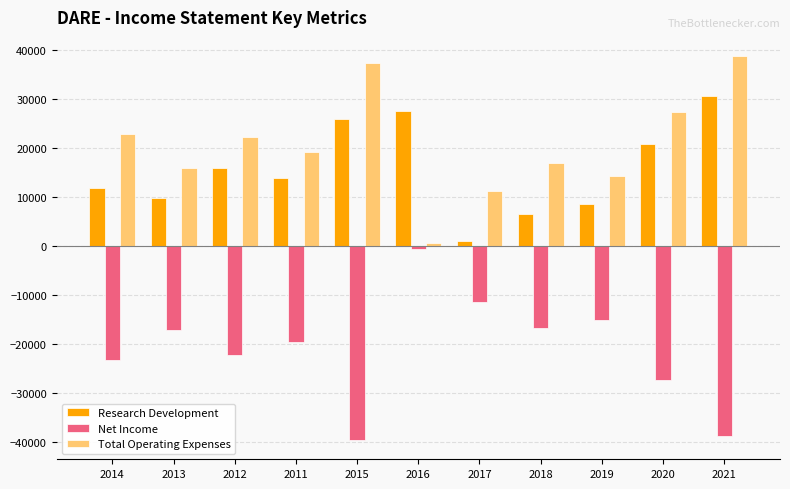

Reading left to right, transcribe all the data shown in this chart.

Research Development: 11800	9700	15800	13800	25900	27600	1000	6400	8500	20800	30600
Net Income: -23300	-17100	-22200	-19600	-39600	-700	-11500	-16700	-15100	-27400	-38700
Total Operating Expenses: 22900	15900	22200	19200	37200	600	11200	16900	14300	27400	38700